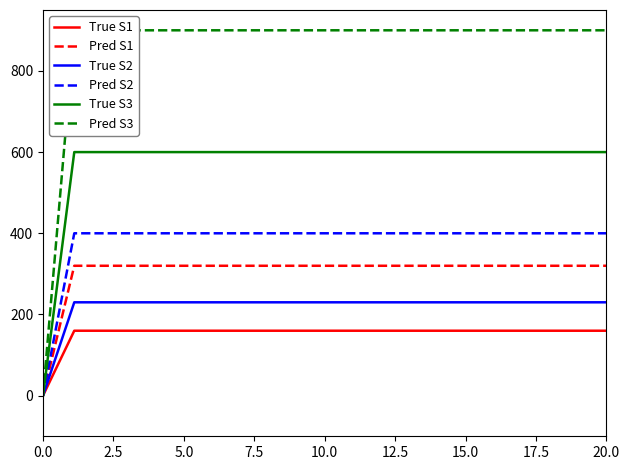

What is the greatest value displayed?

900.0